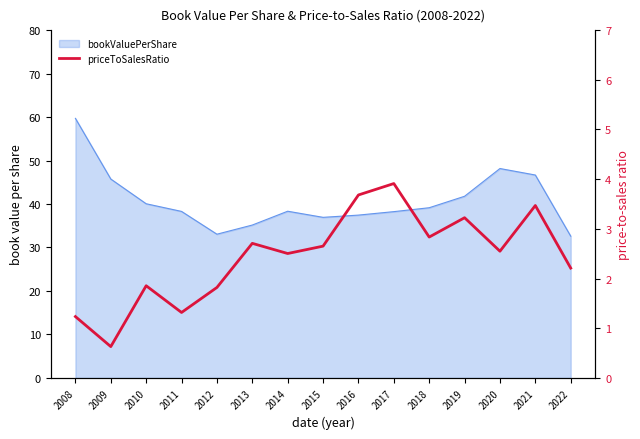

What is the smallest value displayed?

0.6